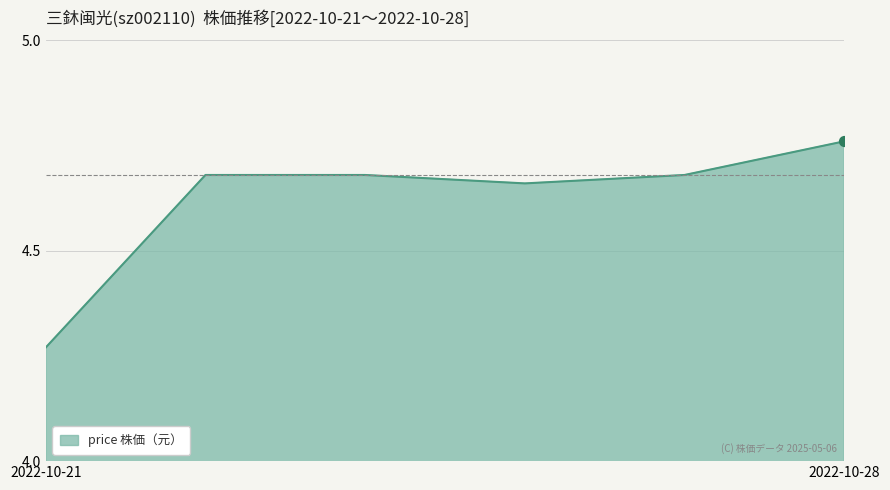

How many values are between 4 and 5?

6